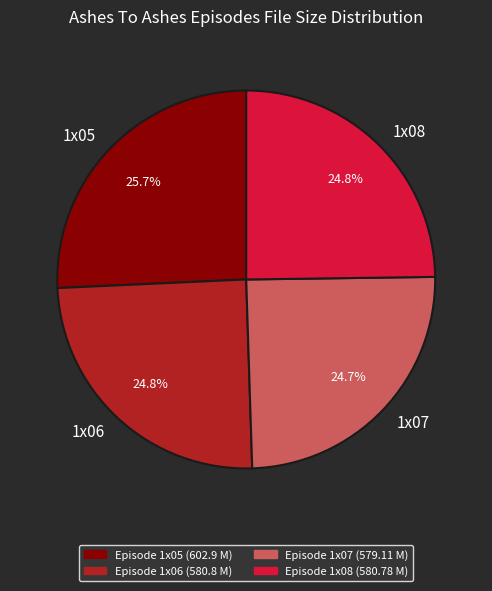

What is the ratio of the value at 1x05 to the value at 1x08?

1.0